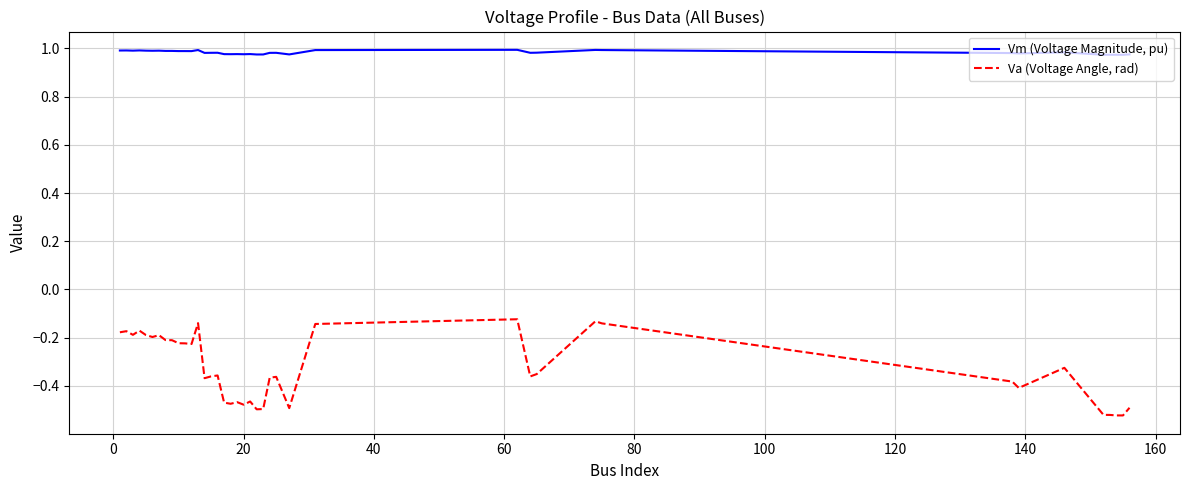

What is the difference between the maximum and minimum values in the Va (Voltage Angle, rad) series?

0.4